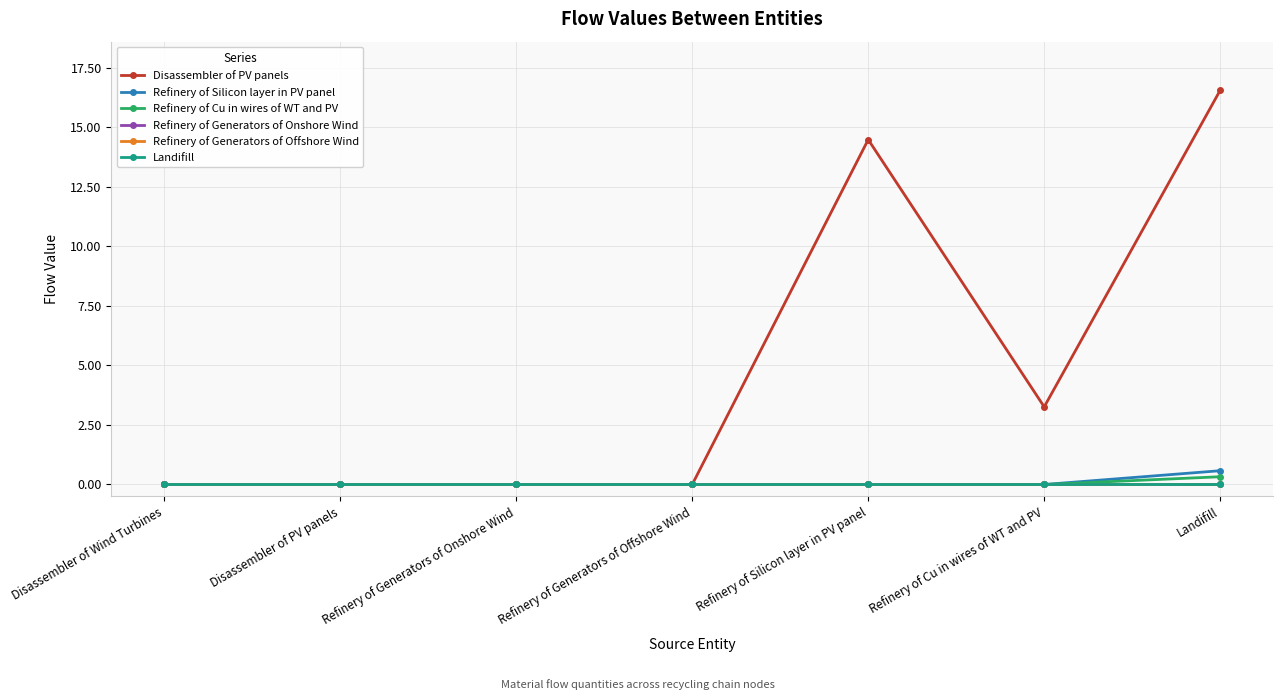

The value of Refinery of Silicon layer in PV panel at Landifill is 0.6. True or false?

True